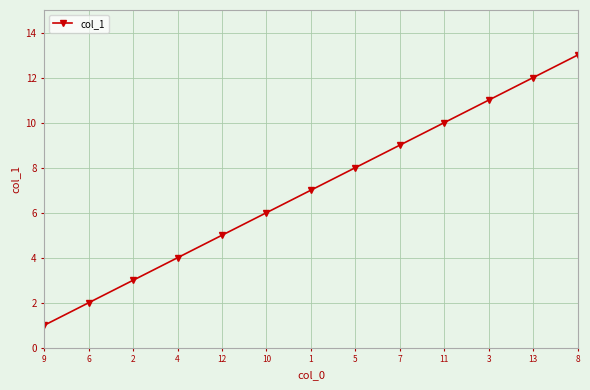

What position from the right is 13?

2